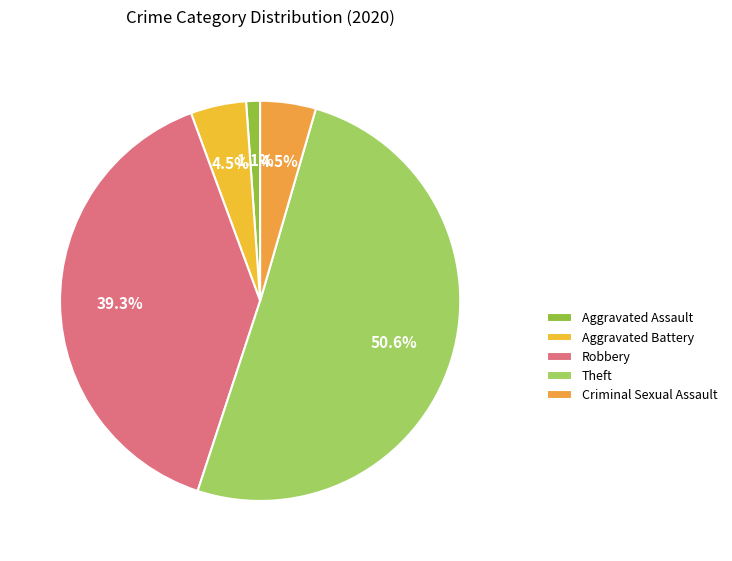

Between Aggravated Battery and Aggravated Assault, which is larger?

Aggravated Battery